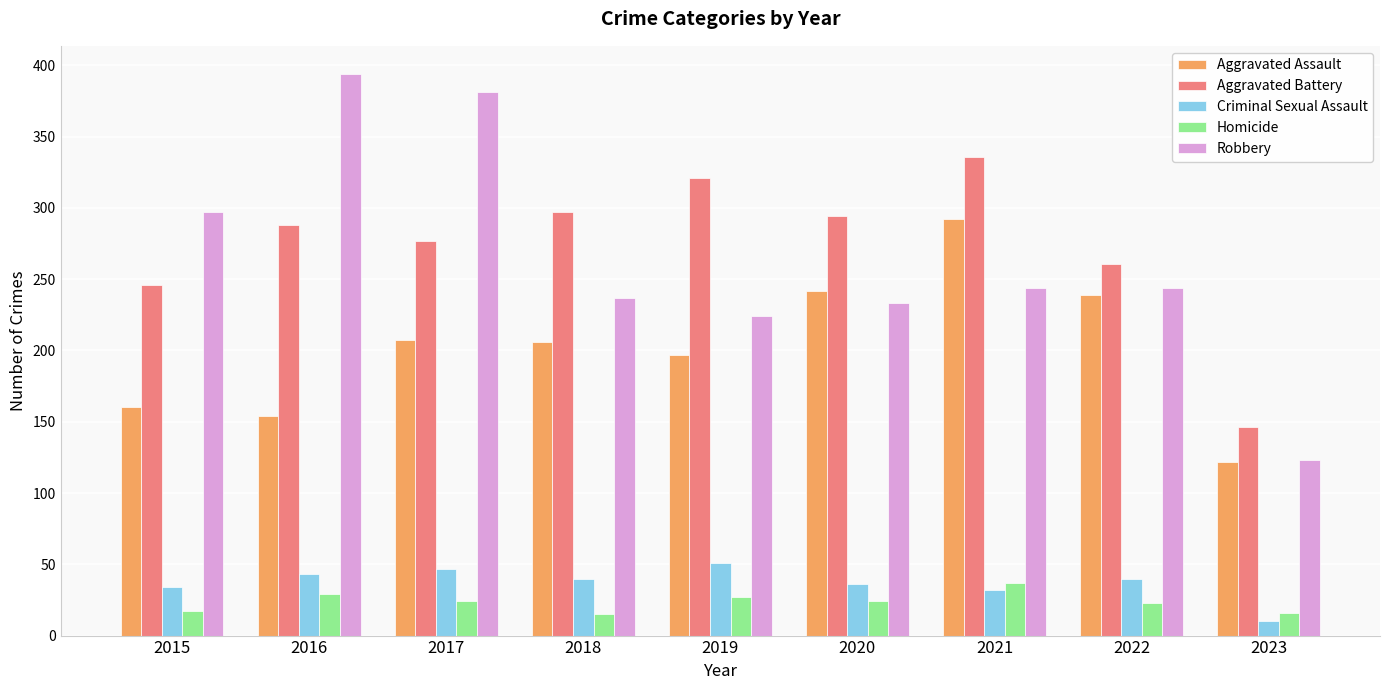

What is the smallest value displayed?

10